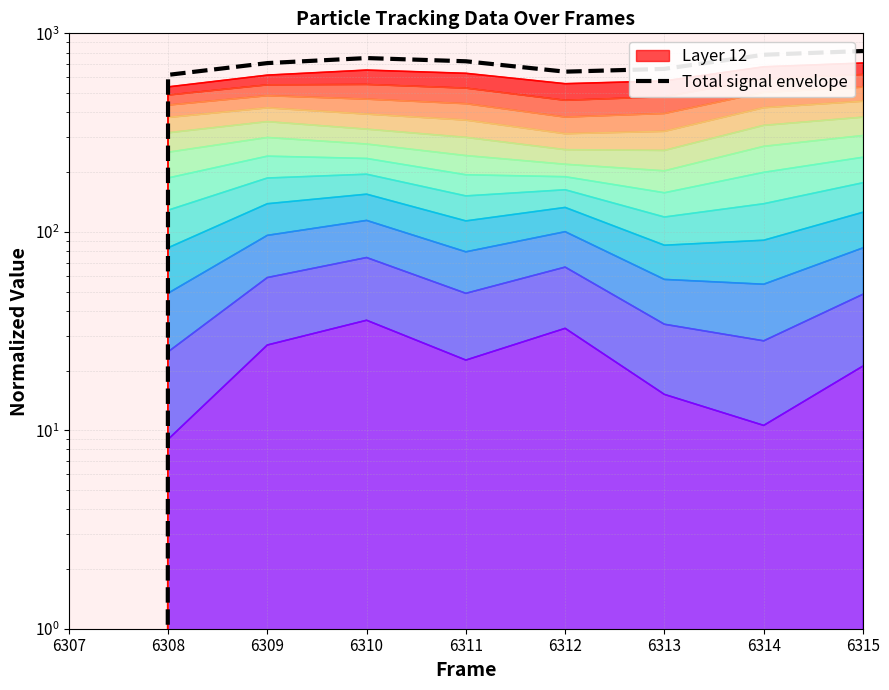

Read the value at 6311.

723.1